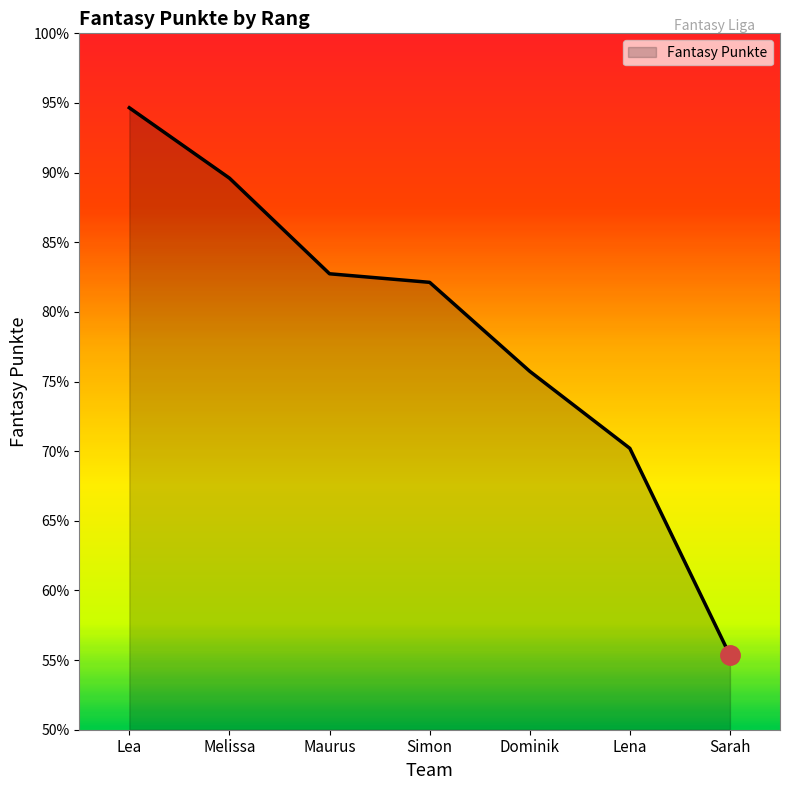

List the labels in order of value, largest first.

Lea, Melissa, Maurus, Simon, Dominik, Lena, Sarah